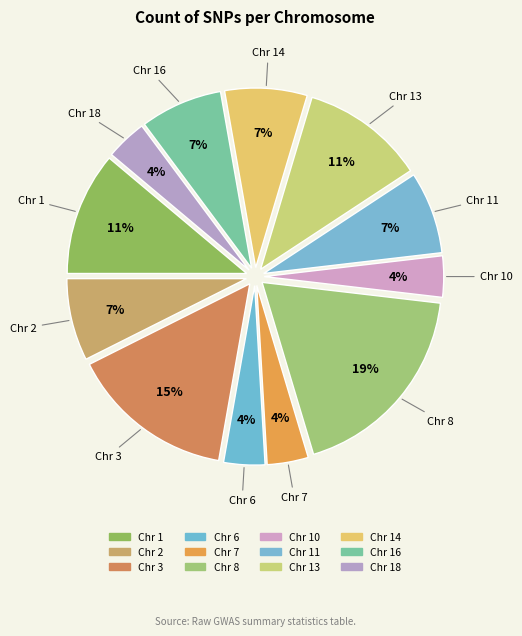

To the nearest percent, what is the difference between the largest and smallest slice percentages?

15%